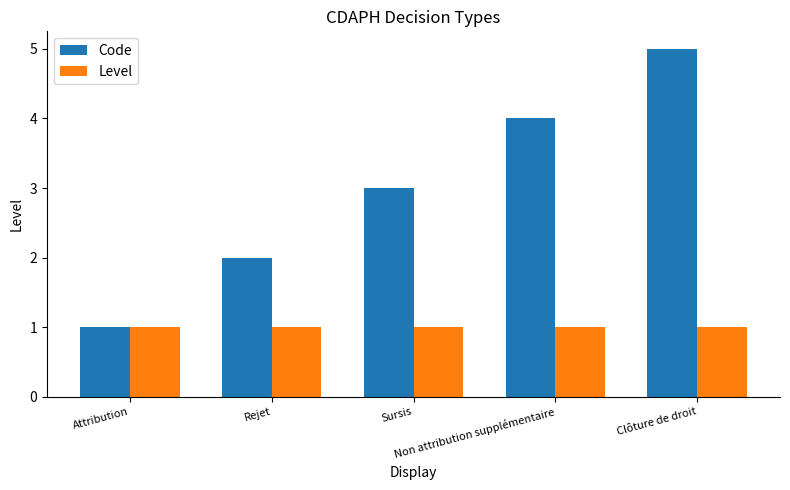

Is it true that Code equals 2 at Attribution?

False